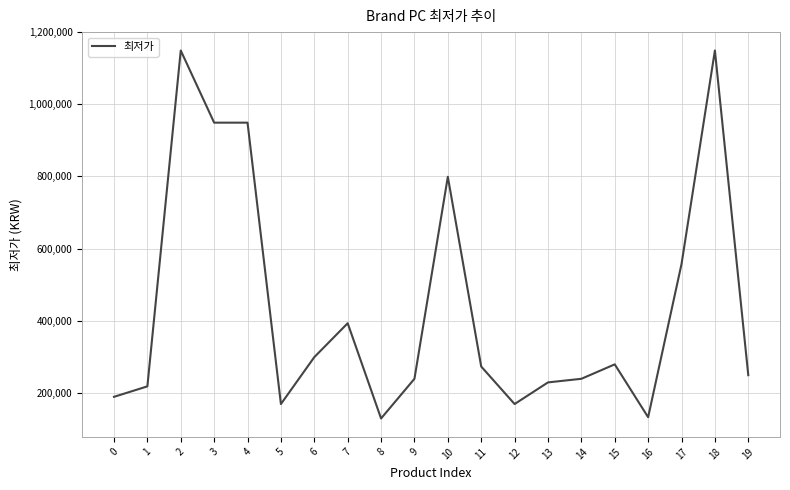

True or false: the data shows 64353 at 8.

False